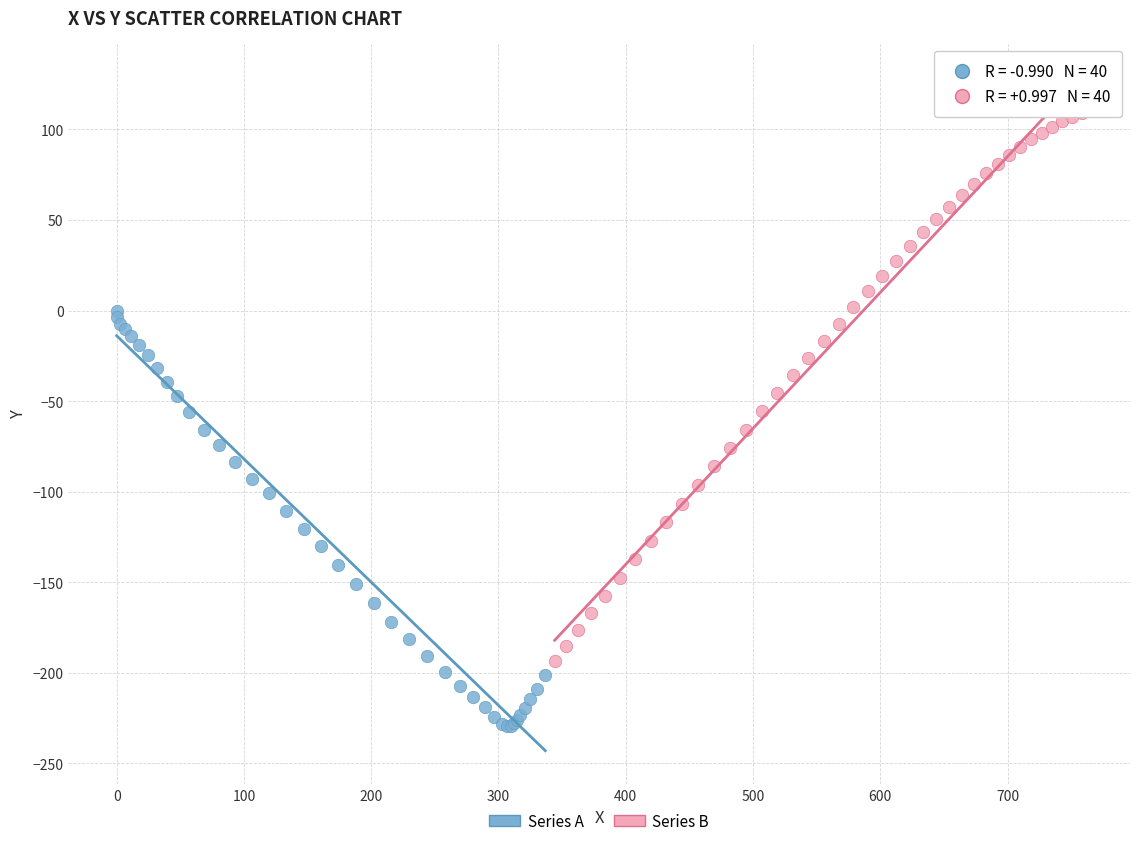

Which series contains the lowest Y value?

Series A